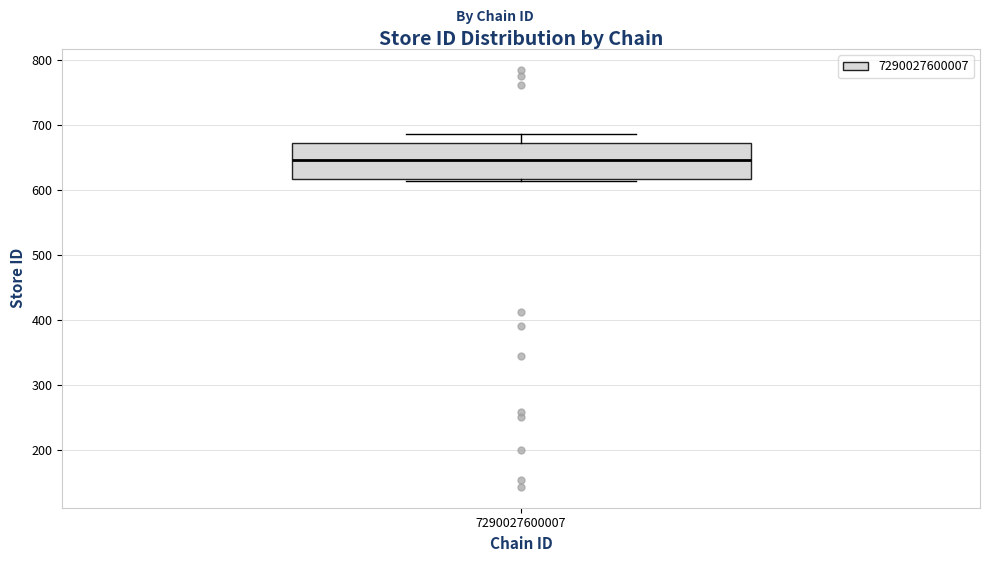

Where does the upper whisker of the box at x = 7290027600007 end on the y-axis? The values are not printed on the chart, so give them approximately, as read against the axis.

690